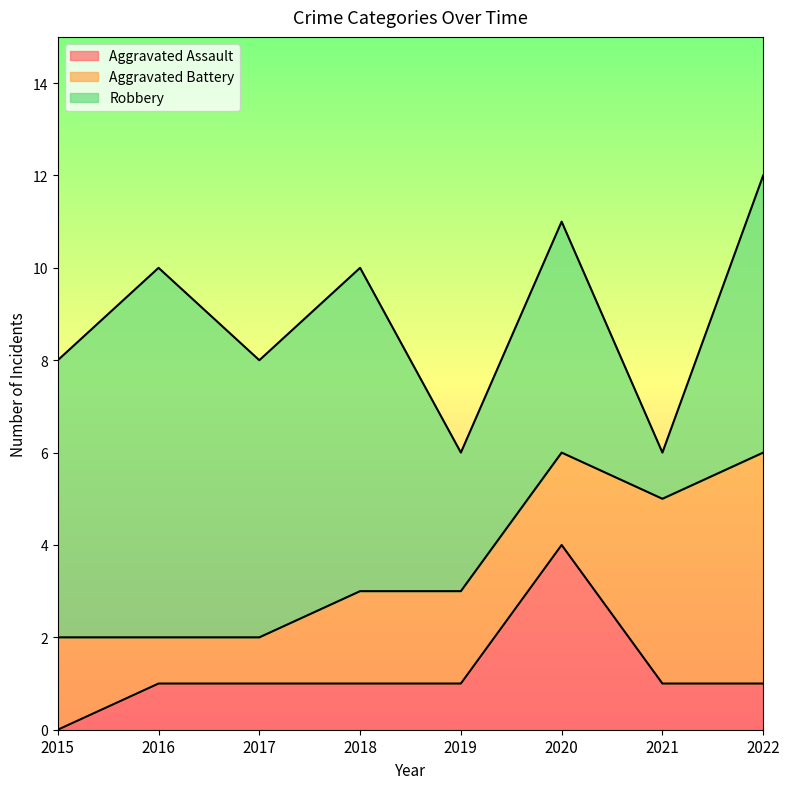

What is the sum of the Aggravated Battery values at 2020 and 2022?

7